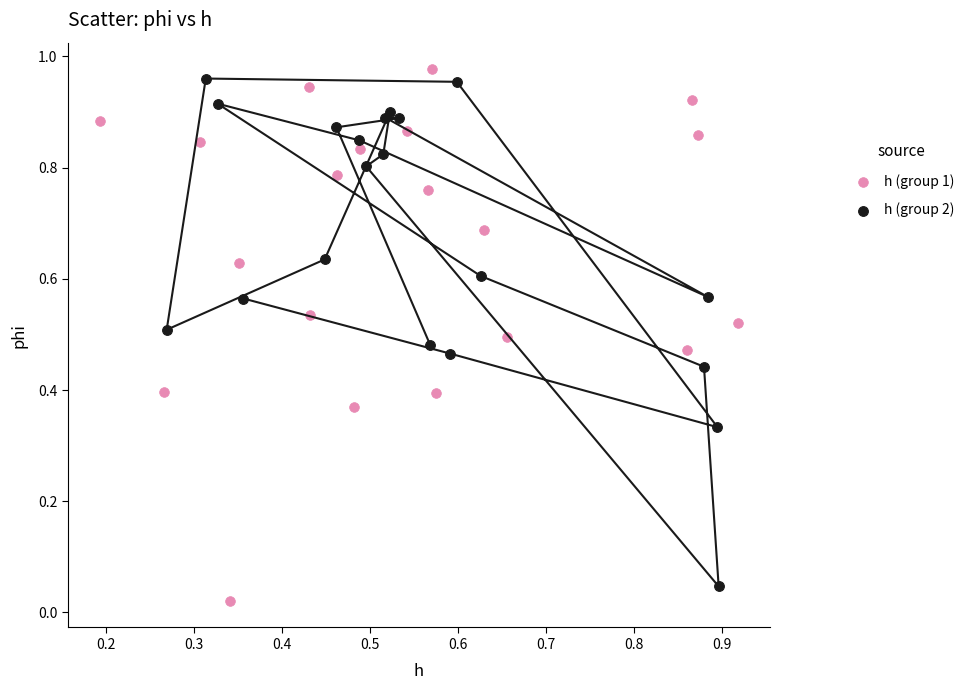

Which series reaches the minimum Y coordinate?

h (group 1)